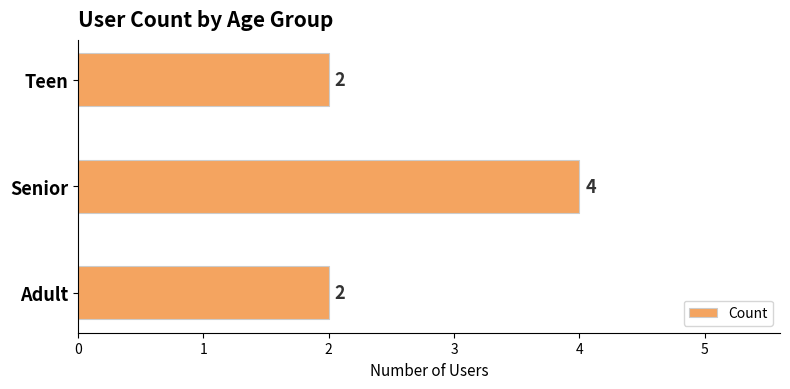

What is the average value?

3